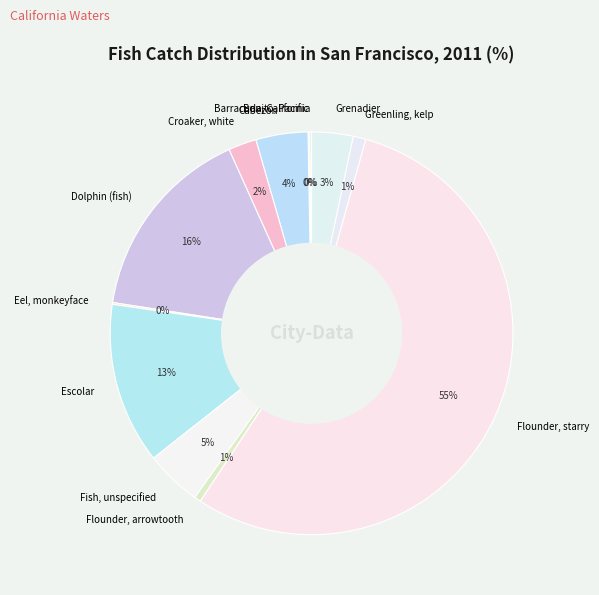

Is the sum of Flounder, starry and Cabezon greater than half?

Yes